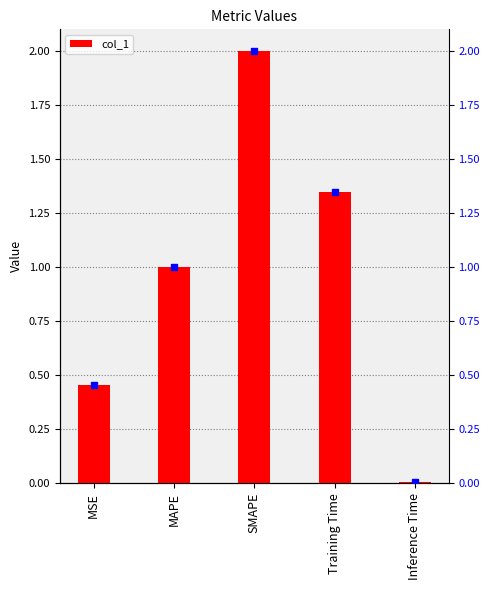

Read the value at Training Time.

1.3